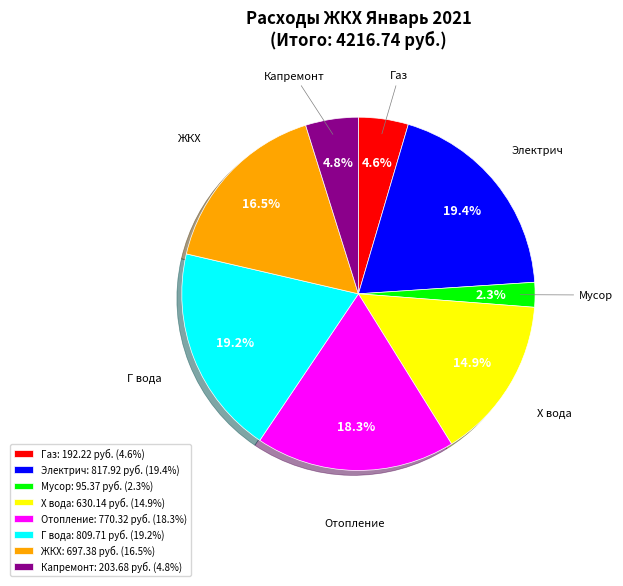

How much of the chart is everything except Газ: 192.22 руб. (4.6%)?

95.4%